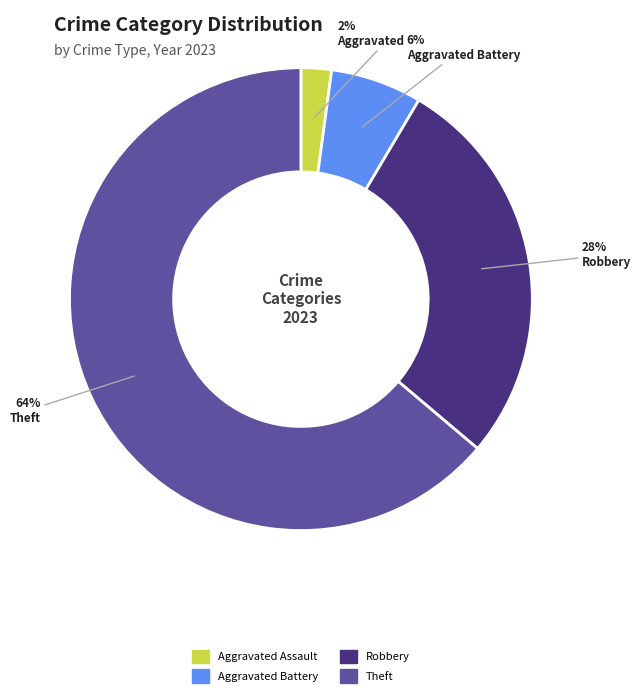

Is there a majority slice in this chart?

Yes